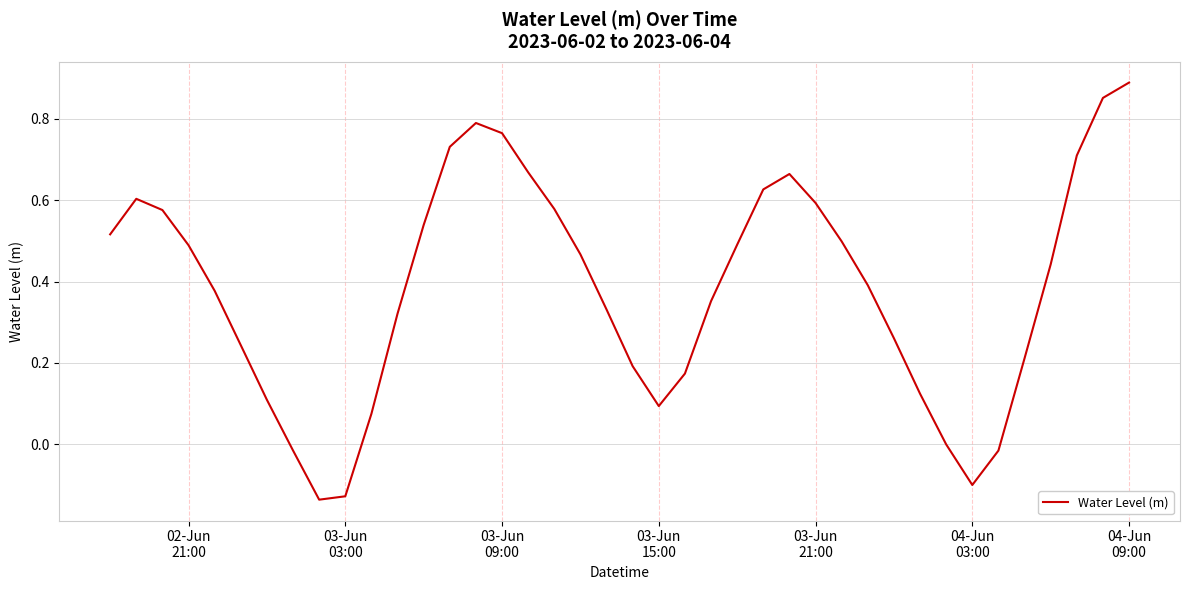

What is the difference between the maximum and minimum values?

1.0